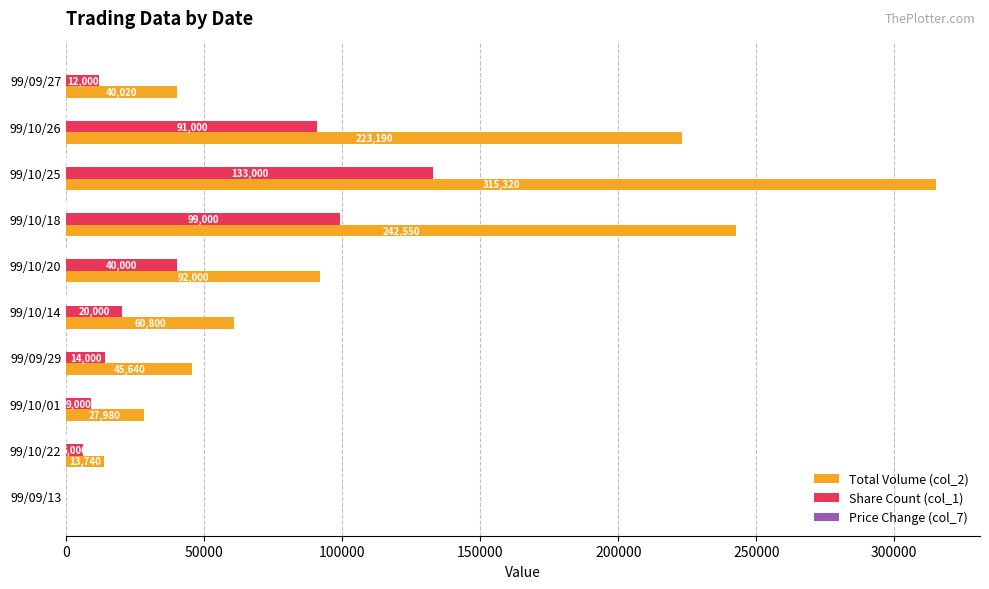

True or false: Share Count (col_1) has a value of 133000 at 99/10/25.

True